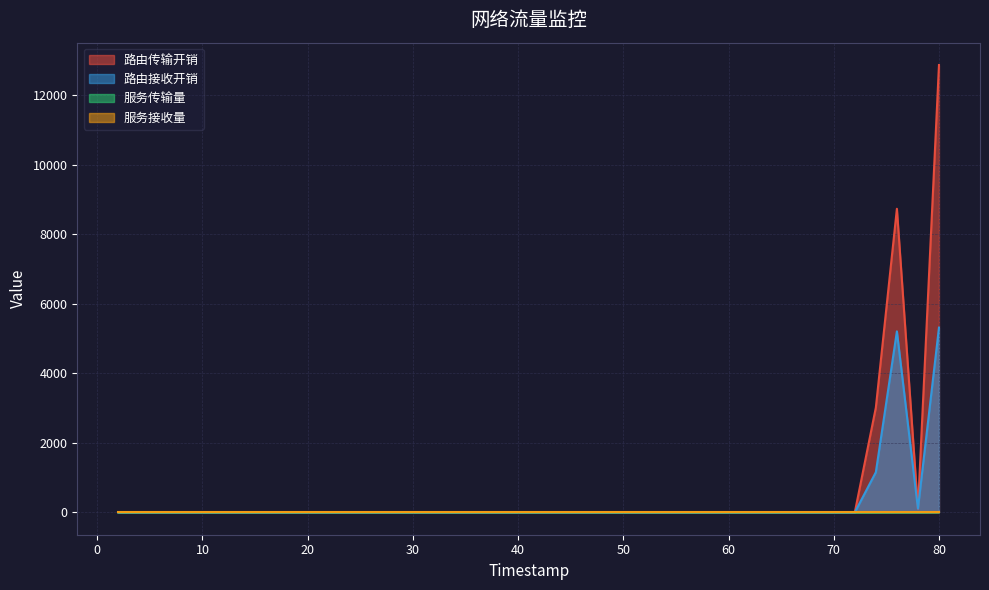

What is the difference between the 服务传输量 values at 38 and 72?

2